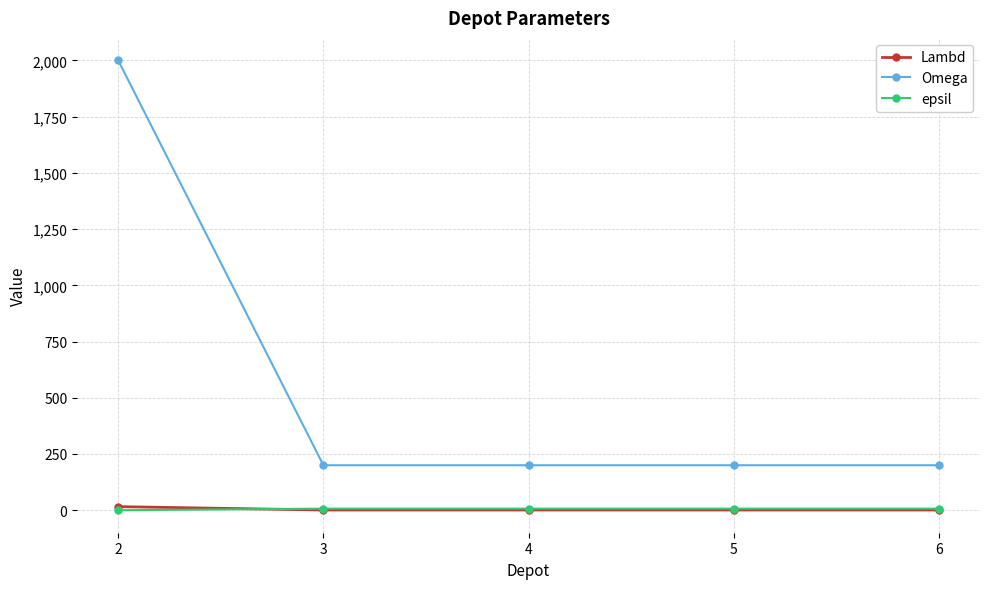

True or false: Lambd has more than 2 points higher than both neighbors.

False